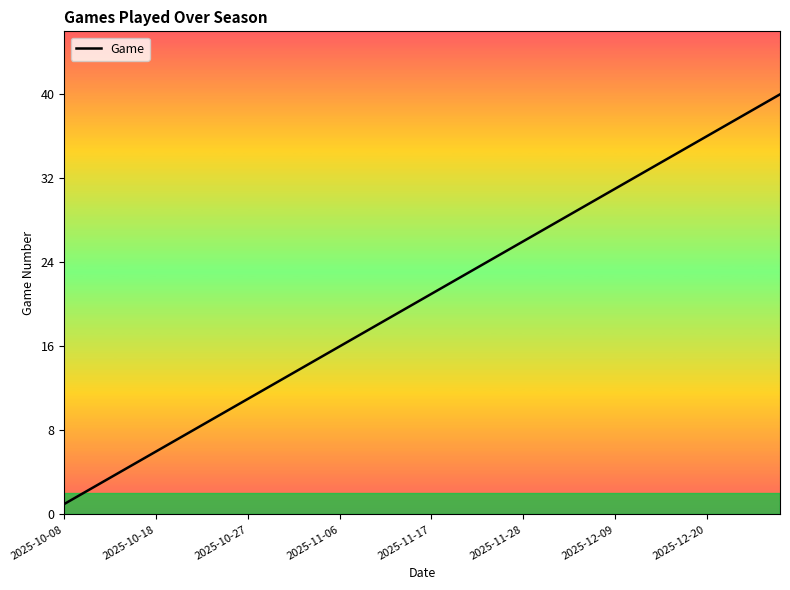

What is the greatest value displayed?

40